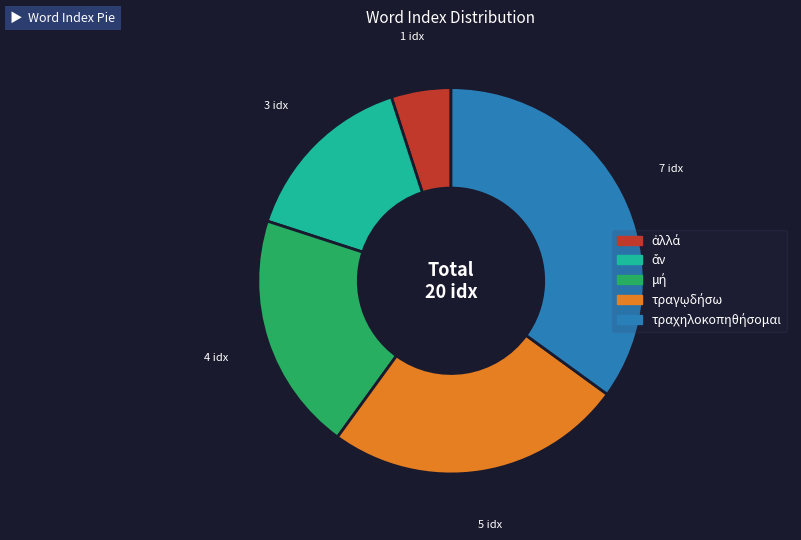

Is there a majority slice in this chart?

No